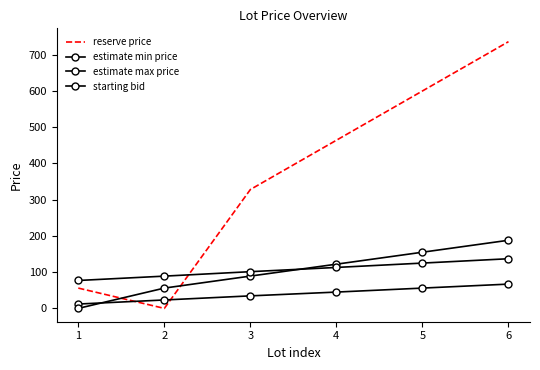

What is the sum of the estimate max price values at 5 and 2?

211.0